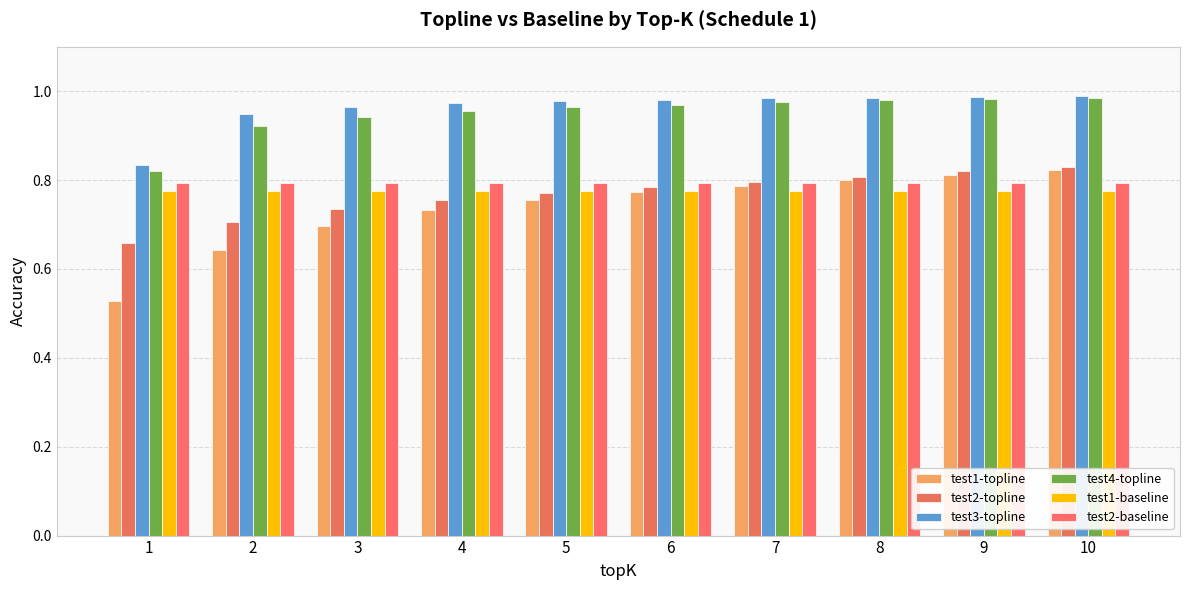

The test4-topline series shows 1.0 at 9. True or false?

True